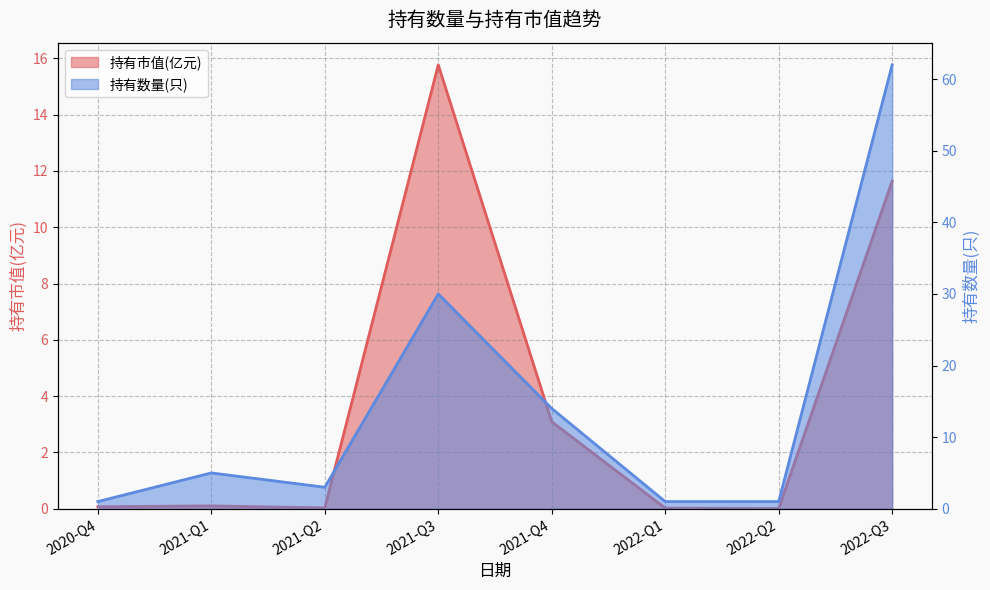

At which category is the sum across all series the highest?

2022-Q3